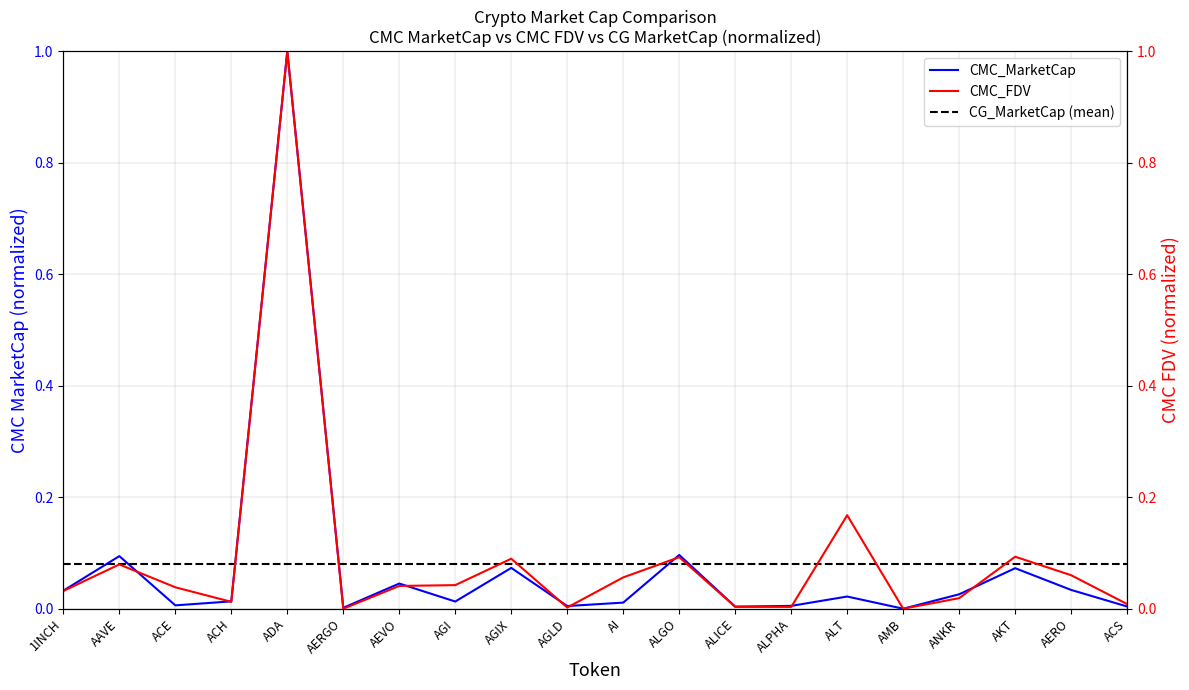

What is the highest value of the CMC_MarketCap series?

1.0